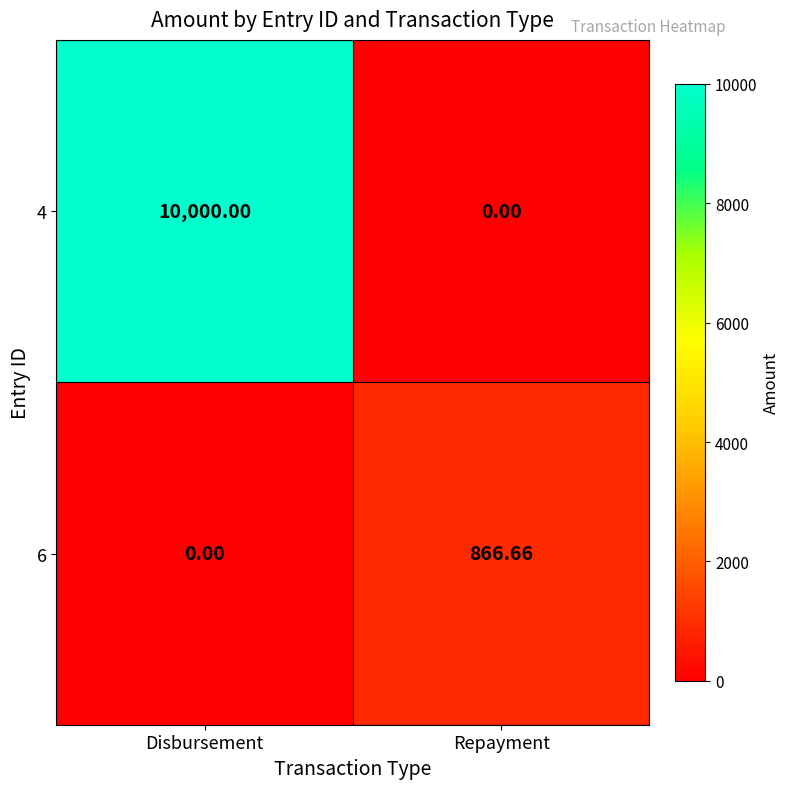

At which label does 6 first exceed 866?

Repayment